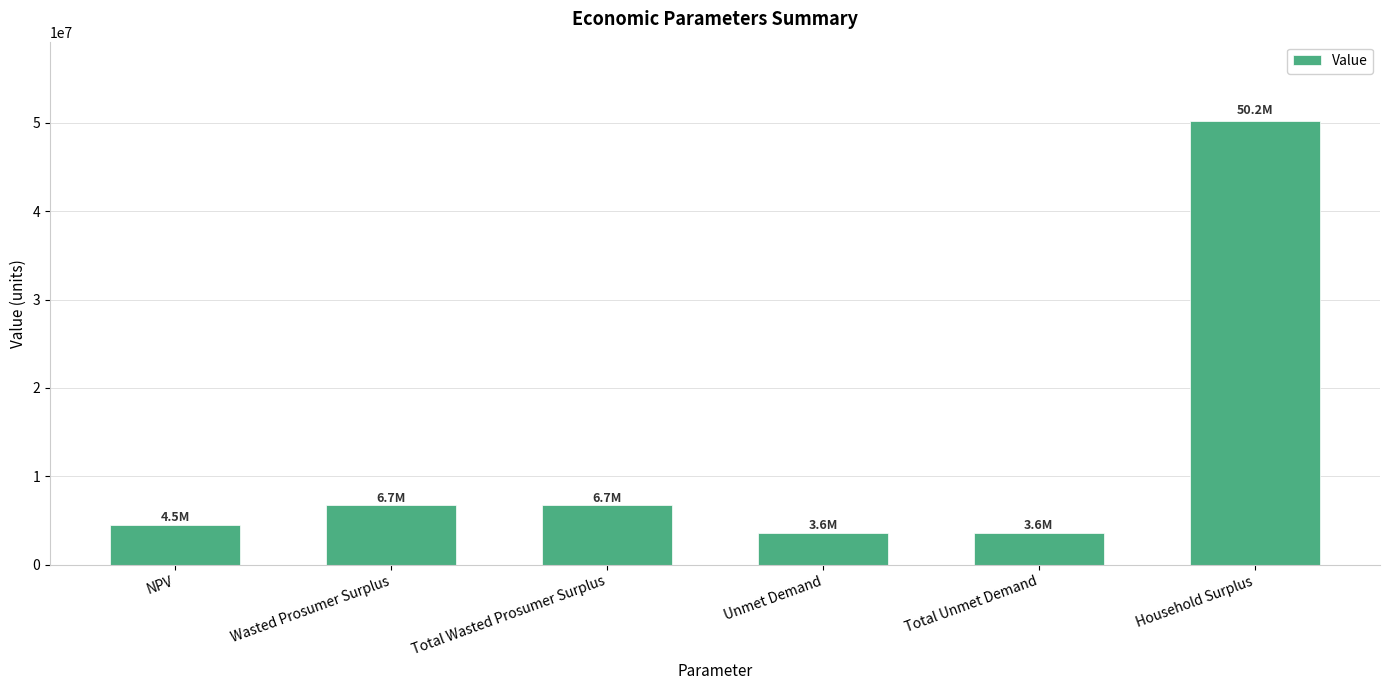

What is the difference between the values at Total Wasted Prosumer Surplus and Household Surplus?

43426208.4